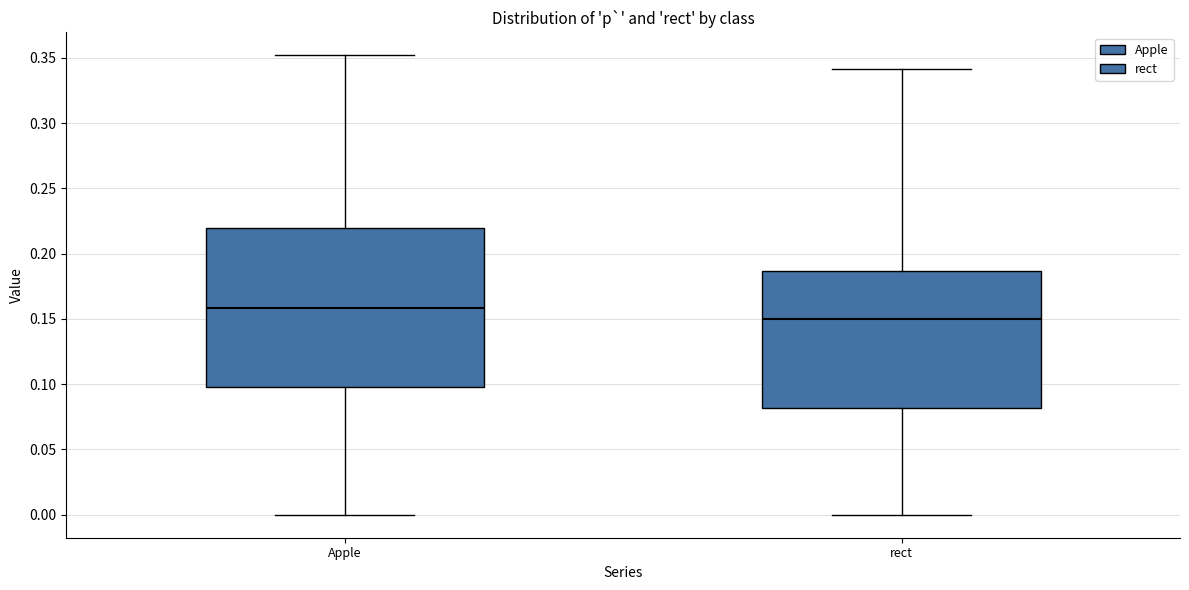

Where does the median line of the box for Apple sit on the y-axis? The values are not printed on the chart, so give them approximately, as read against the axis.

0.160